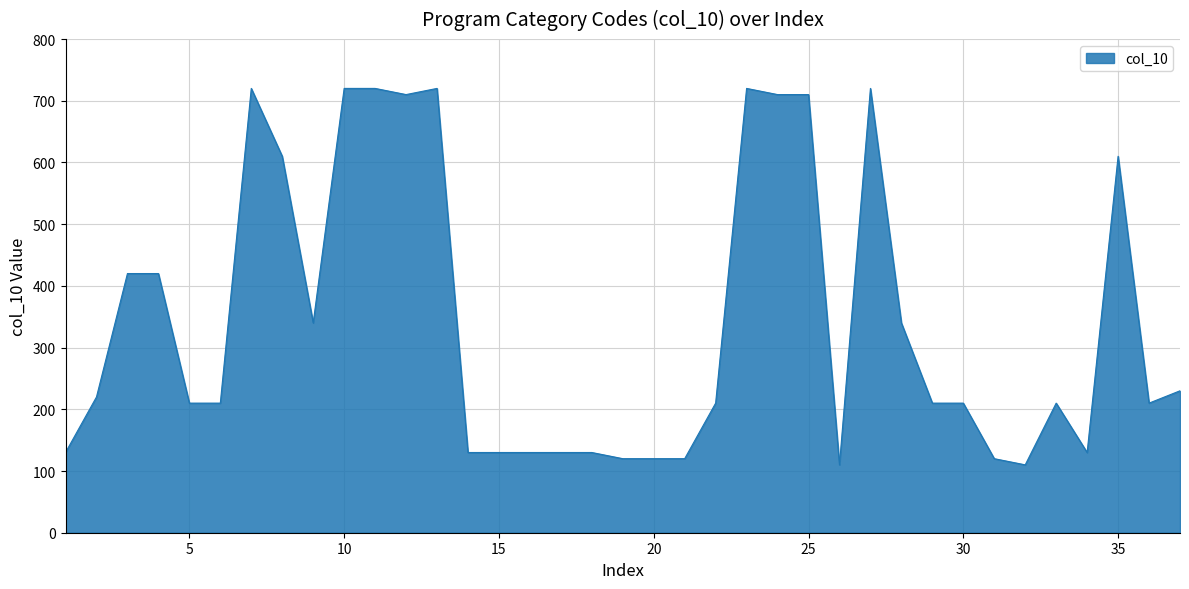

How many values are below 210?

13